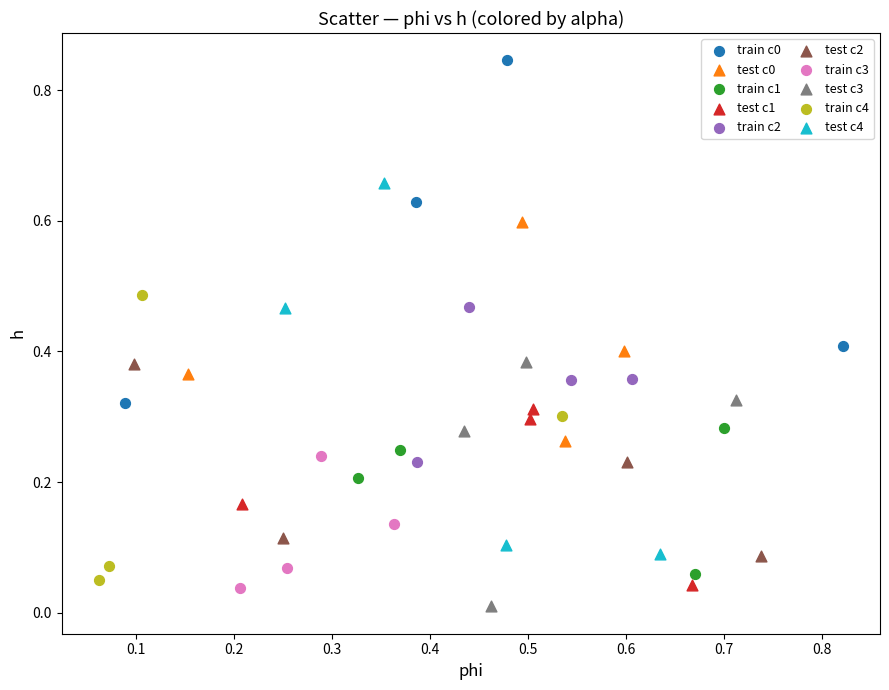

Which series reaches the minimum Y coordinate?

test c3